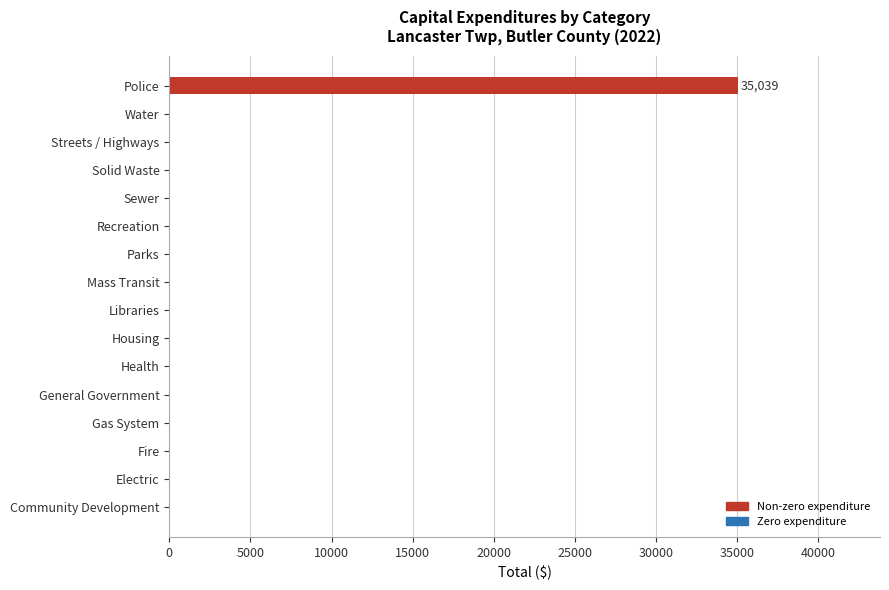

Reading bottom to top, list all the values displayed in this chart.

Community Development=0	Electric=0	Fire=0	Gas System=0	General Government=0	Health=0	Housing=0	Libraries=0	Mass Transit=0	Parks=0	Recreation=0	Sewer=0	Solid Waste=0	Streets / Highways=0	Water=0	Police=35039